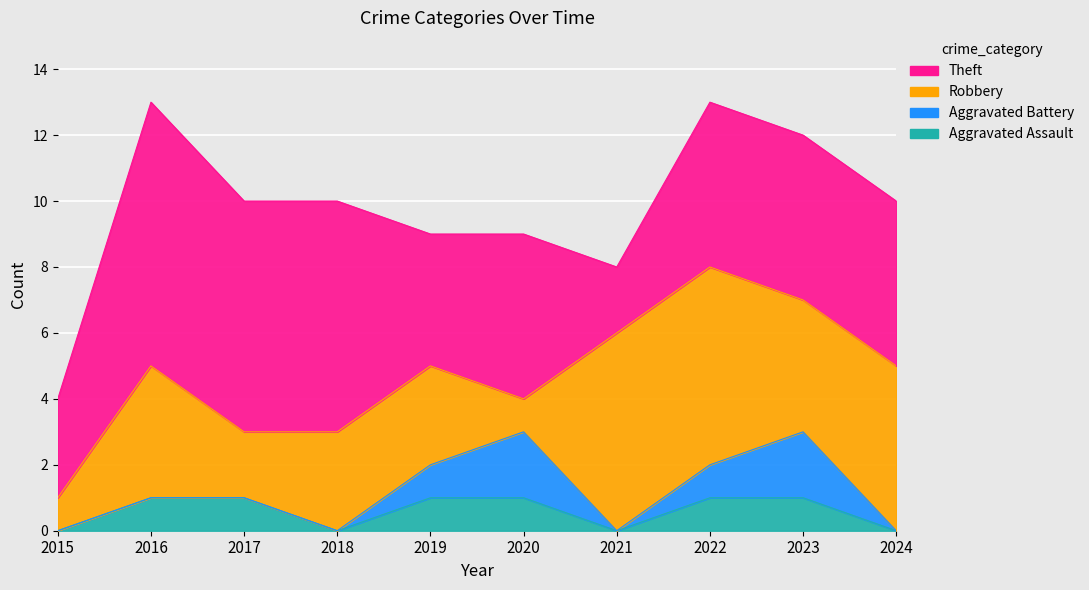

Where is the first local maximum for Theft?

2016